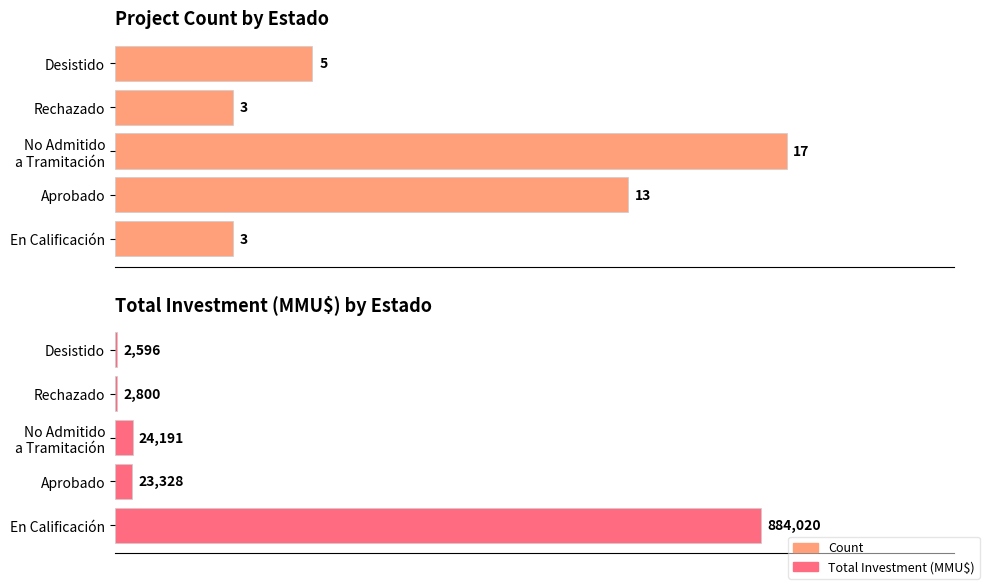

What is the value of the Total Investment (MMU$) bar at the 3rd from the left?

24191